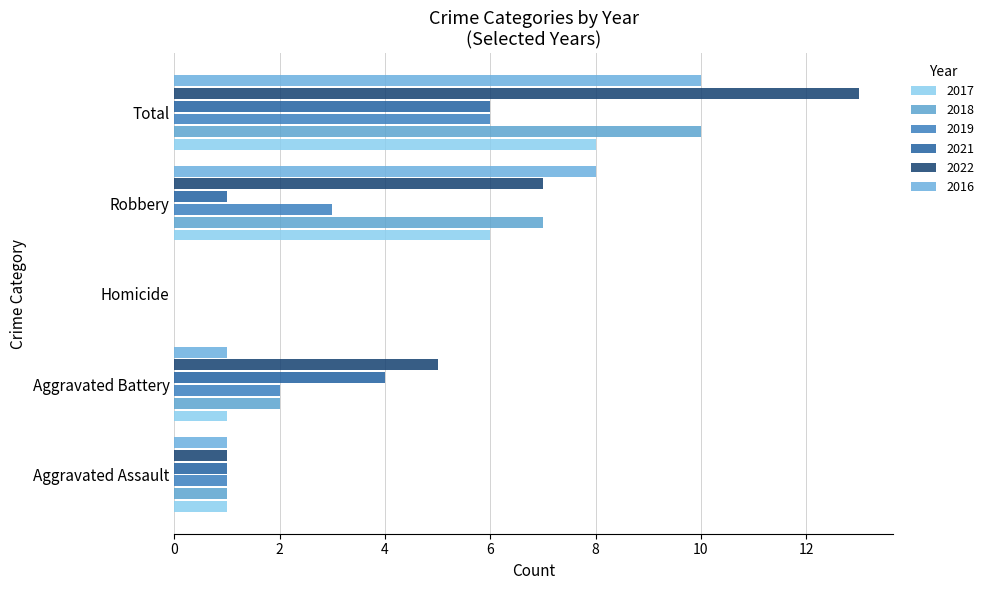

The 2018 series shows 5 at Total. True or false?

False